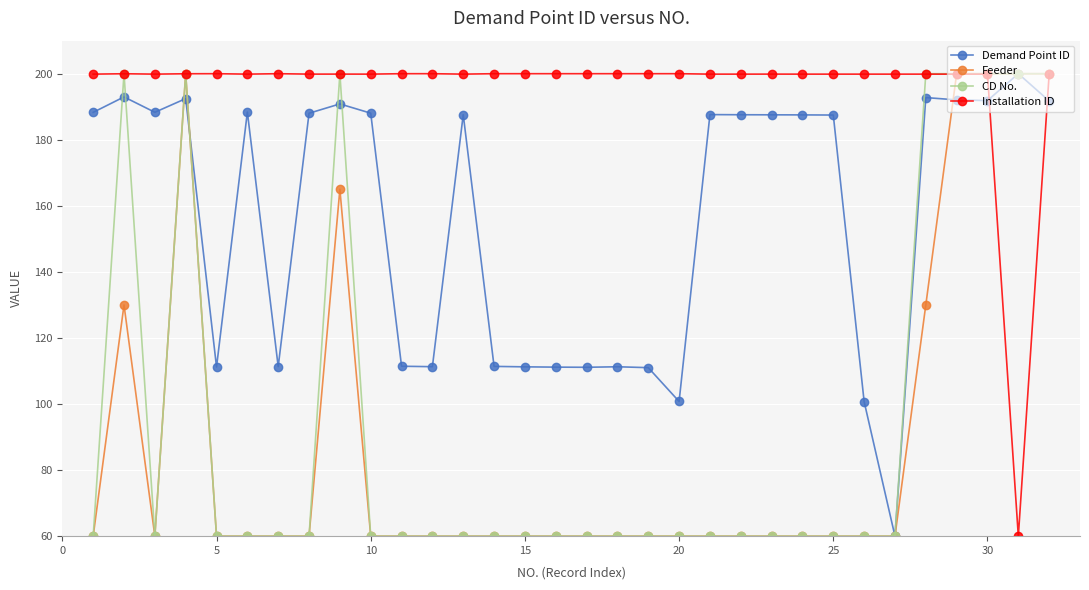

True or false: Feeder has more than 2 points higher than both neighbors.

True